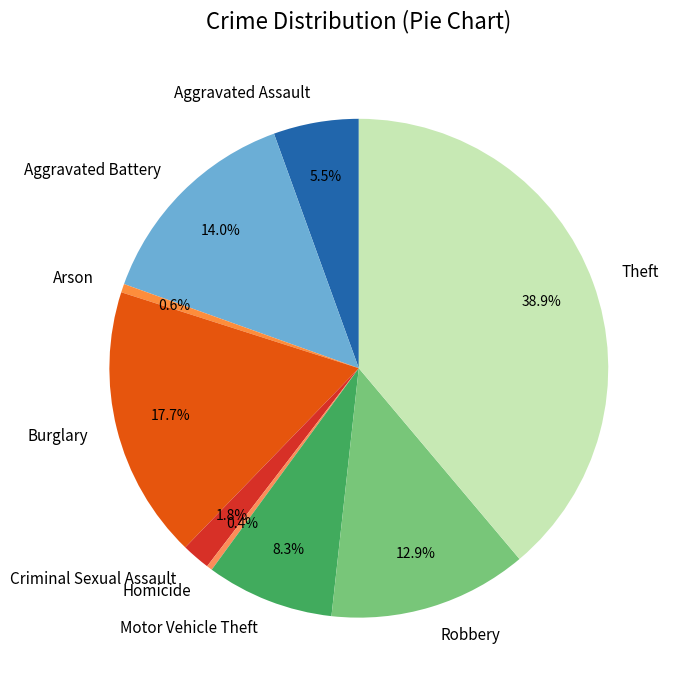

What is the ratio of the value at Robbery to the value at Motor Vehicle Theft?

1.6